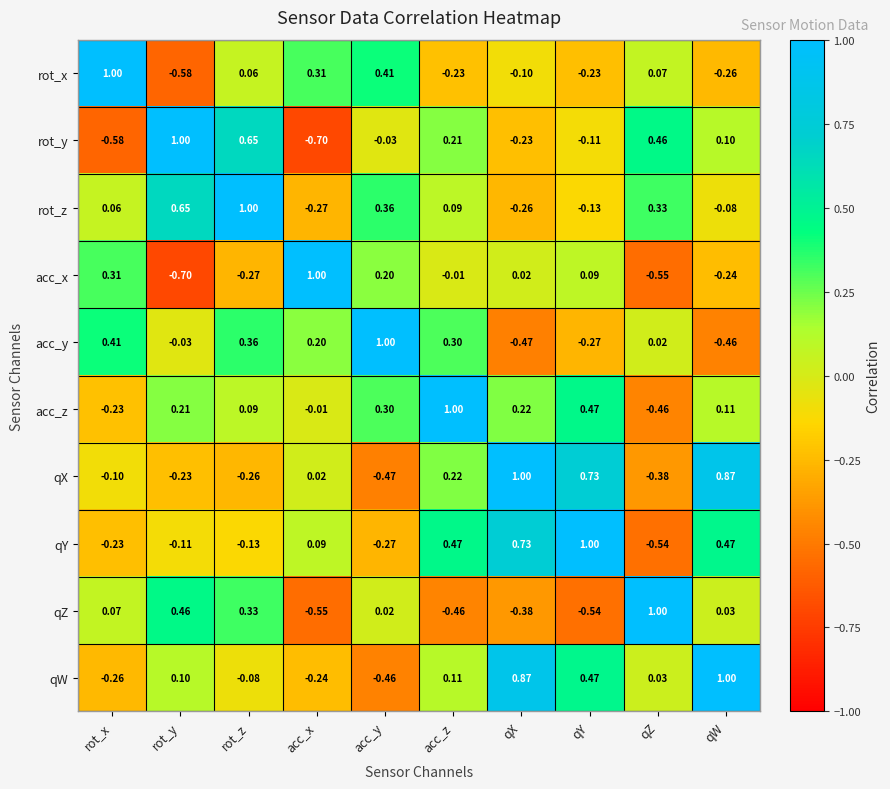

How many series are shown in this chart?

10